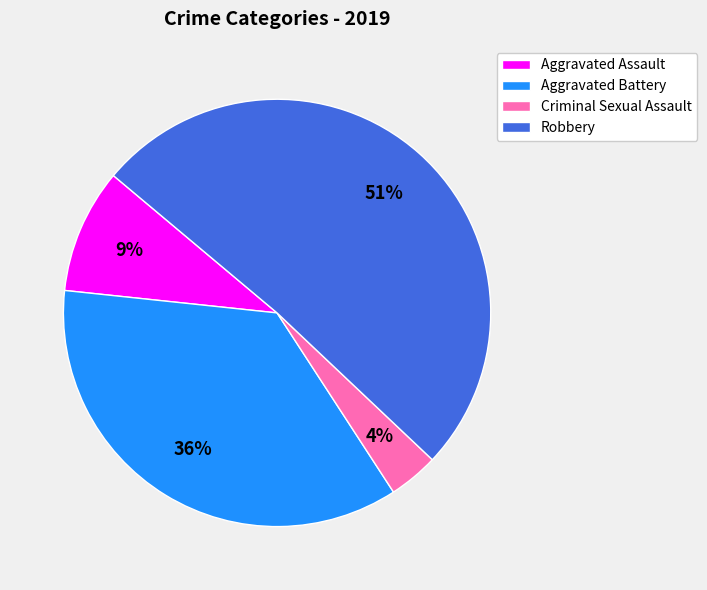

Which slice is the largest?

Robbery